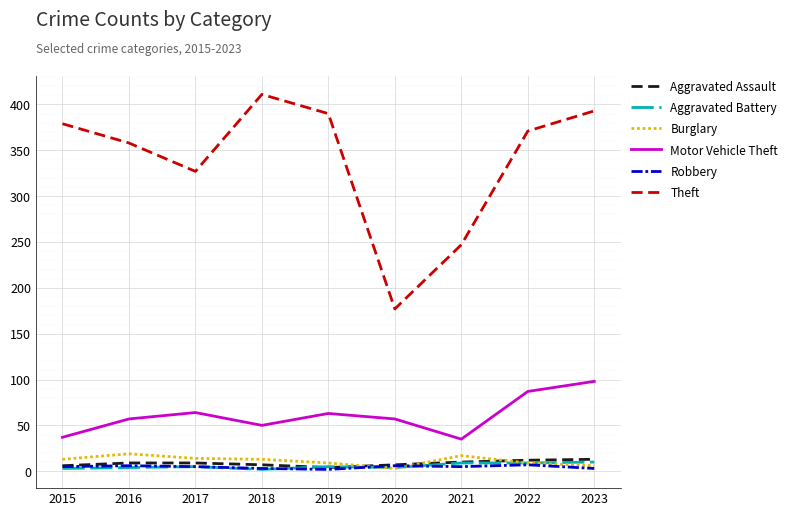

Which series has the widest spread of values?

Theft